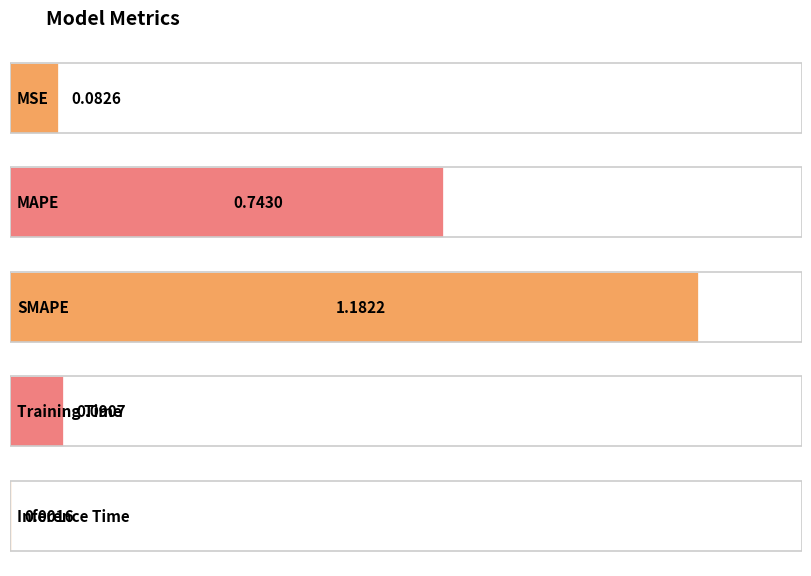

What is the value of the 3rd bar from the left?

1.2